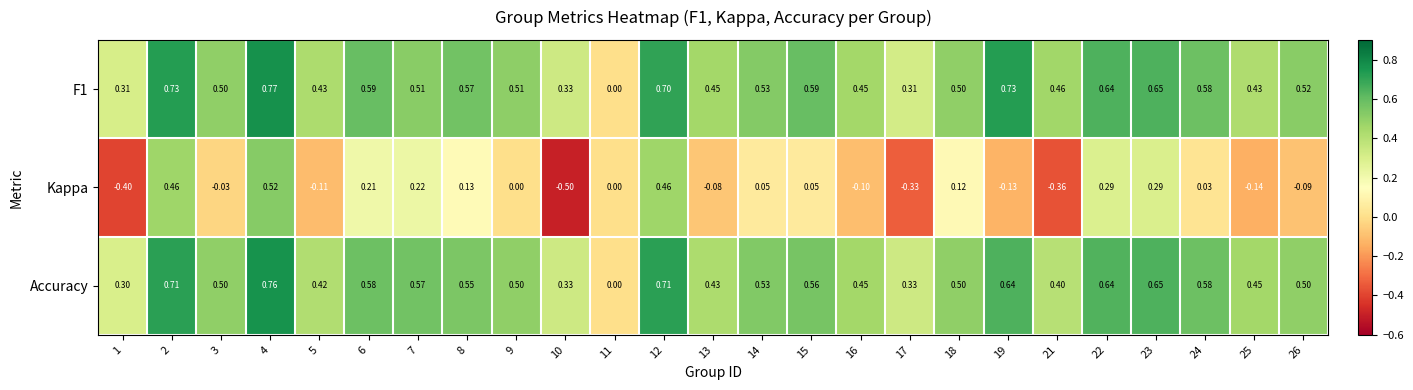

Which series has the largest range (max minus min)?

Kappa